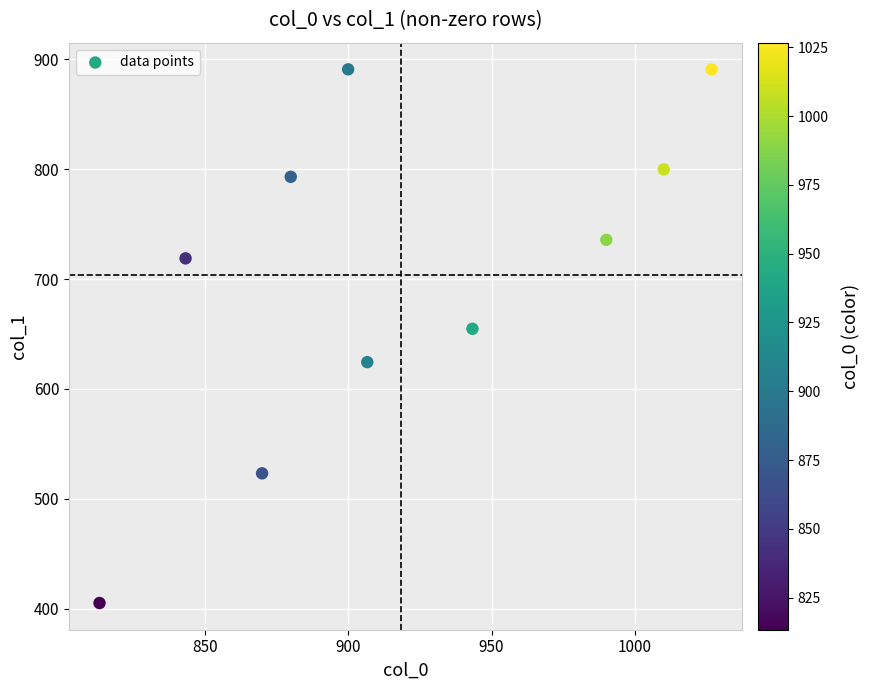

What is the average Y value?

703.7